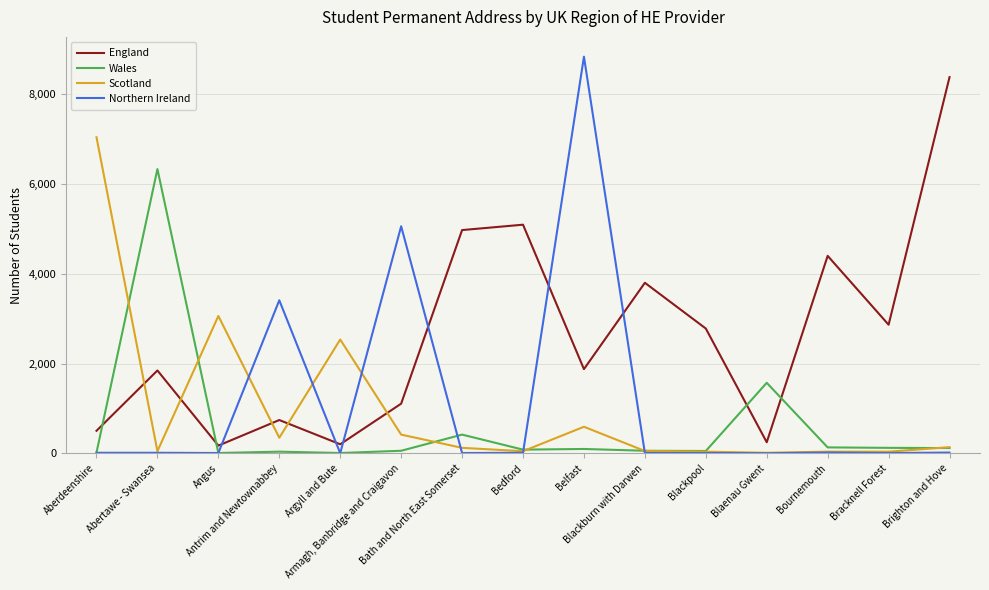

Which series has the widest spread of values?

Northern Ireland